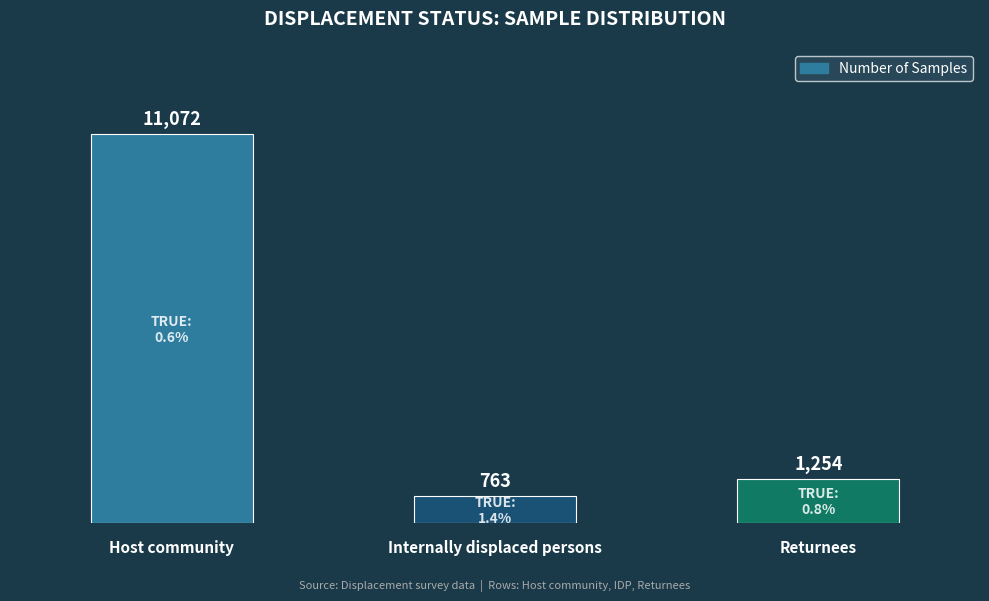

Rank the categories by value from highest to lowest.

Host community, Returnees, Internally displaced persons